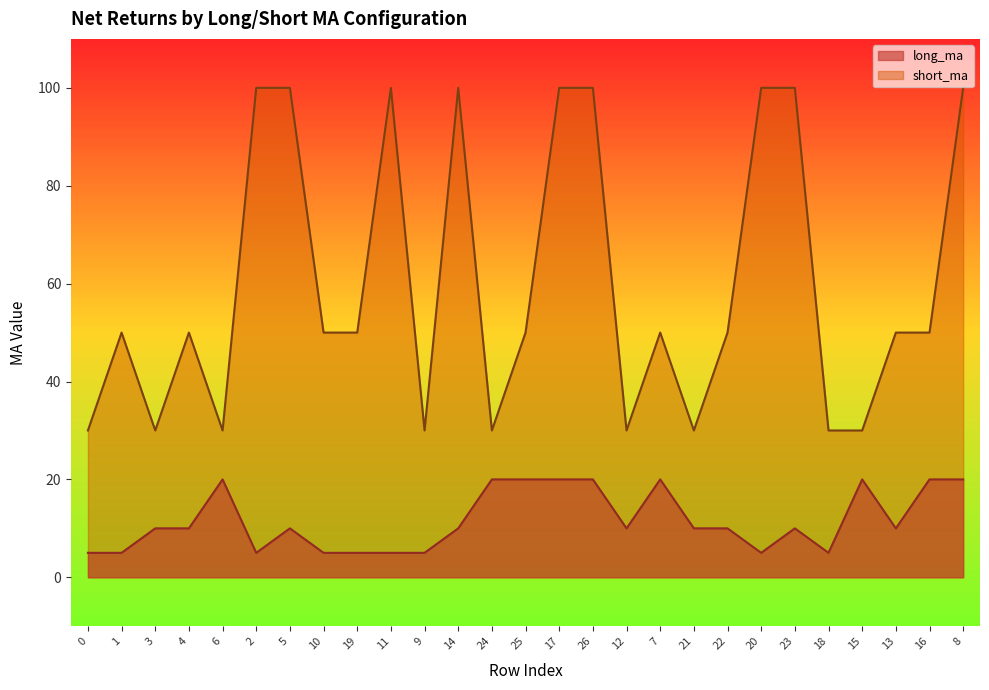

What is the smallest value displayed?

5